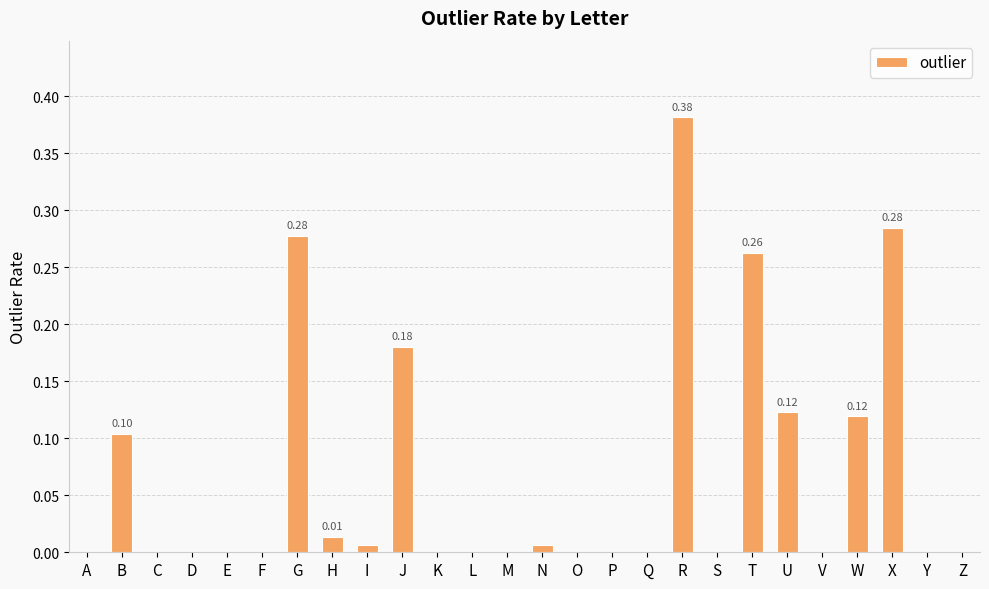

How many series are shown in this chart?

1